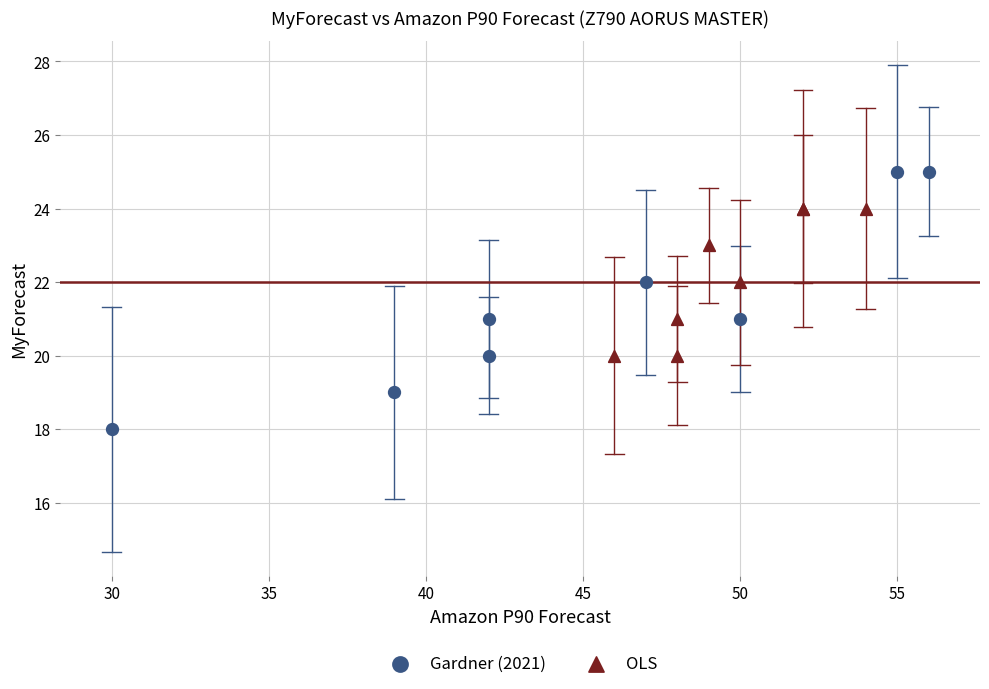

What are all the series names shown in the legend?

Gardner (2021), OLS